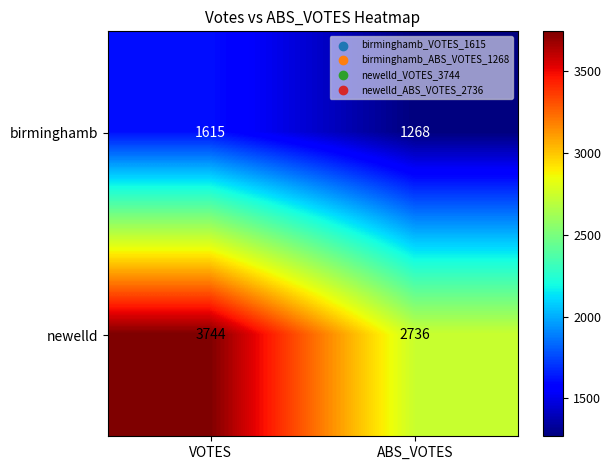

What is the smallest value displayed?

1268